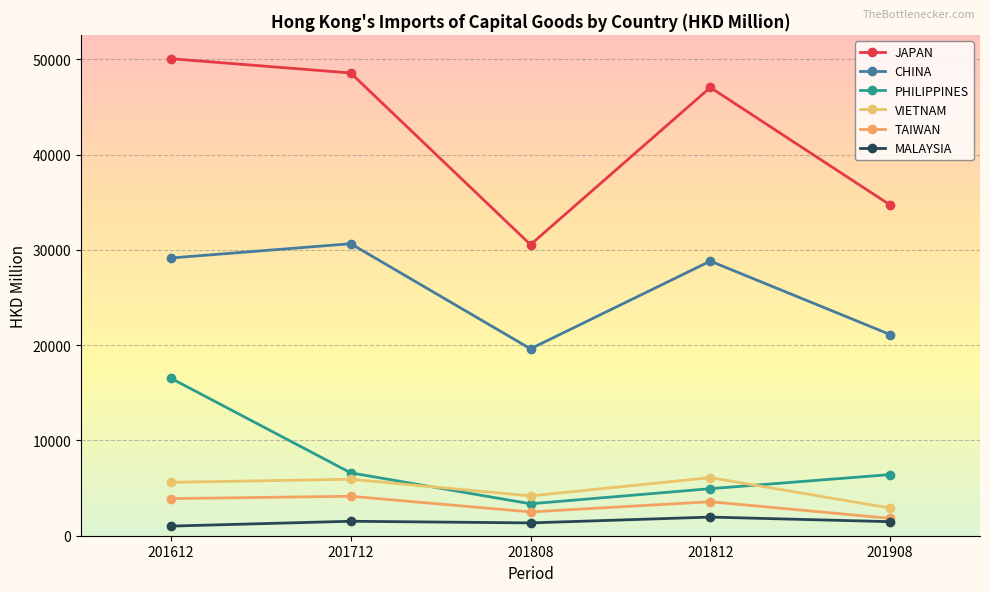

Which series changed the most between 201712 and 201812?

CHINA